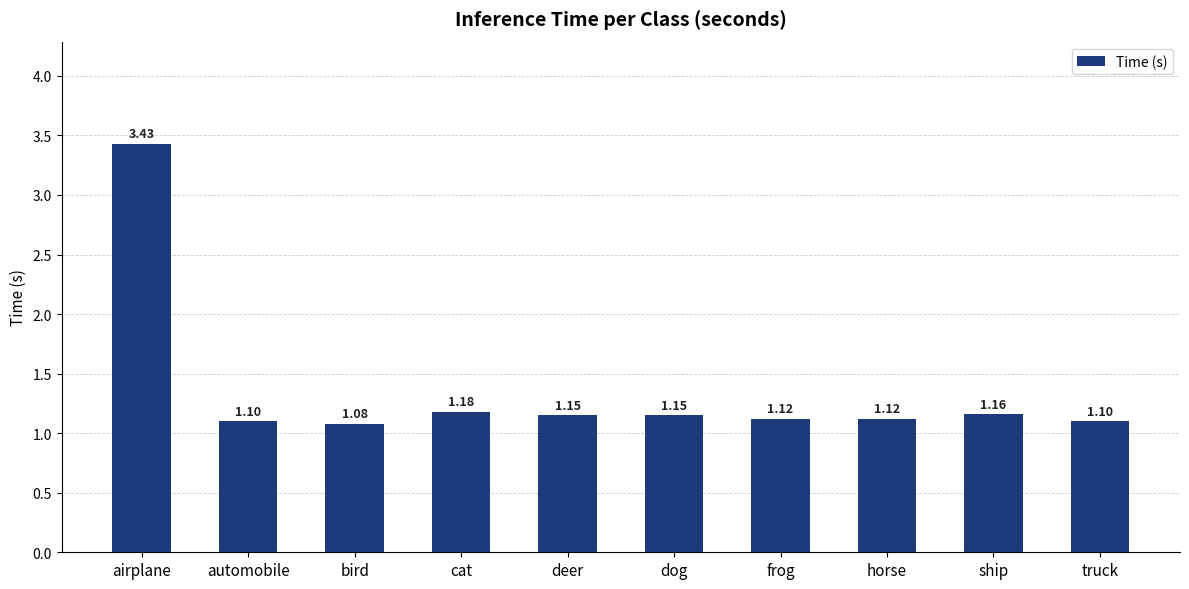

At which label is the value closest to 2?

cat